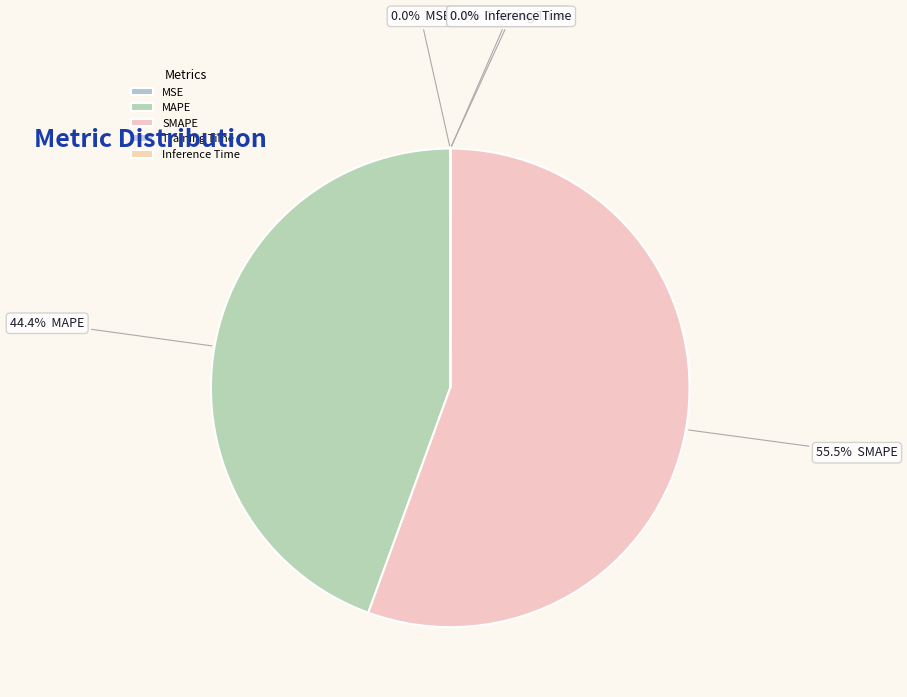

How many slices are in this pie chart?

5